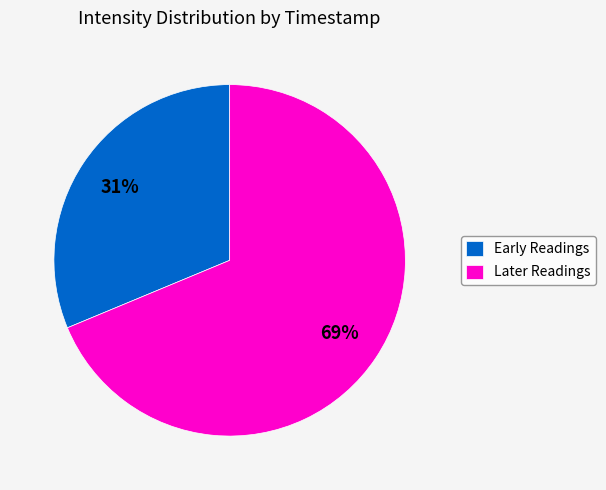

Does any single category account for the majority?

Yes